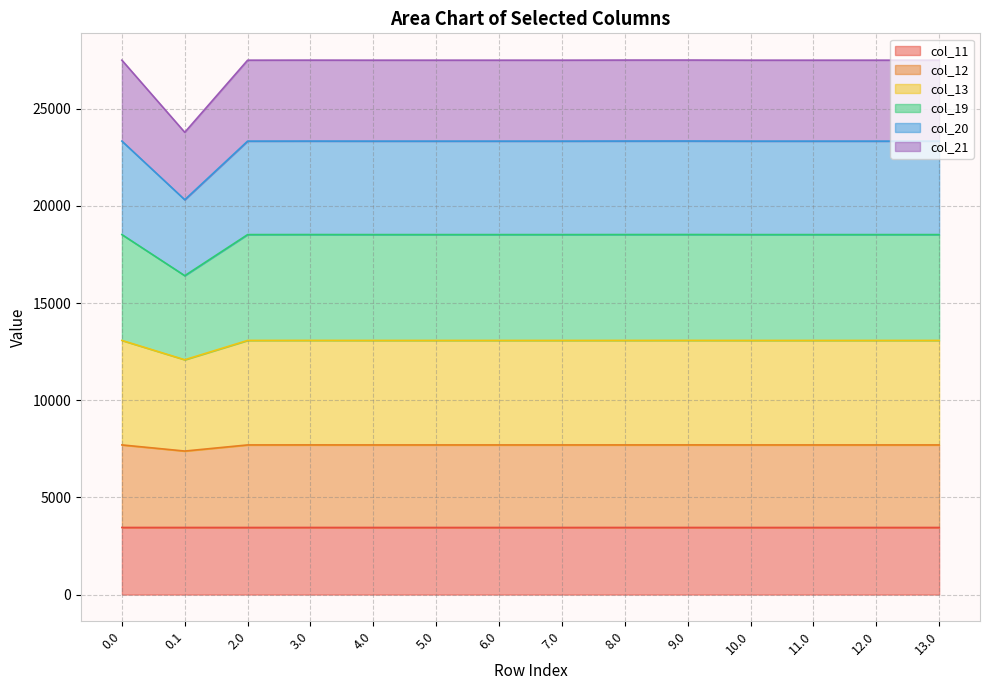

True or false: col_20 and col_19 intersect in this chart.

False